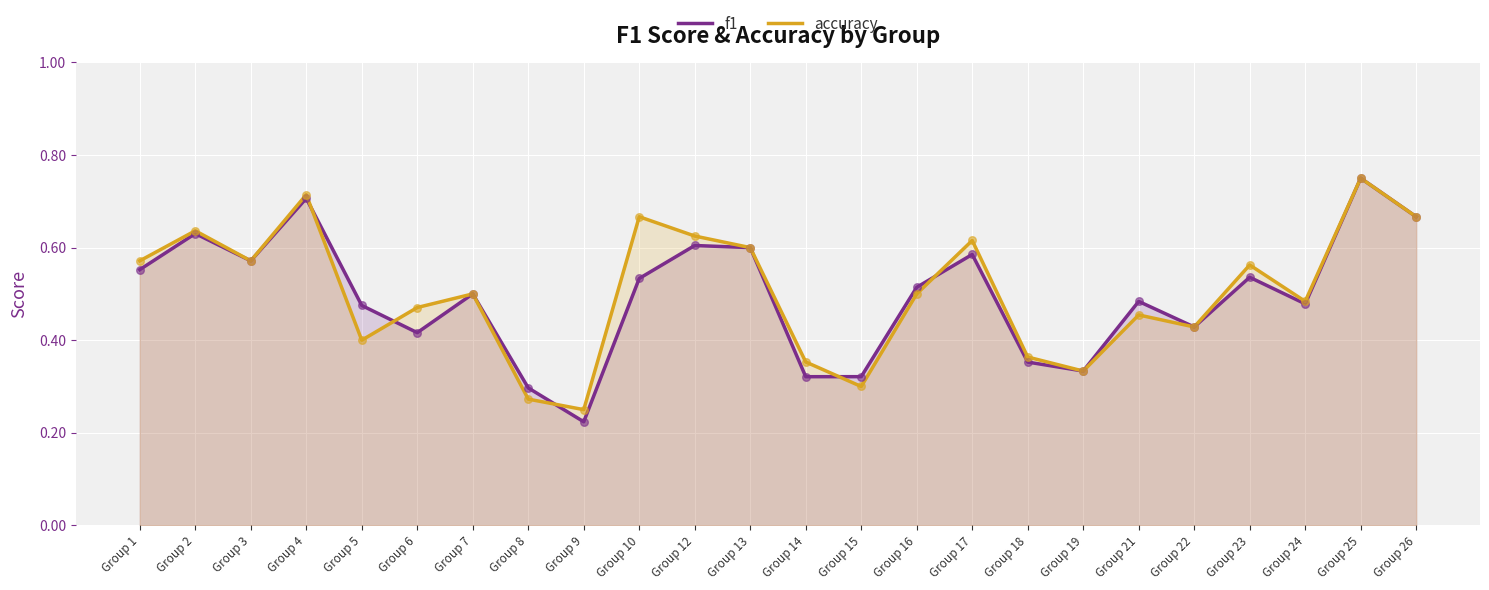

What are all the series names shown in the legend?

f1, accuracy